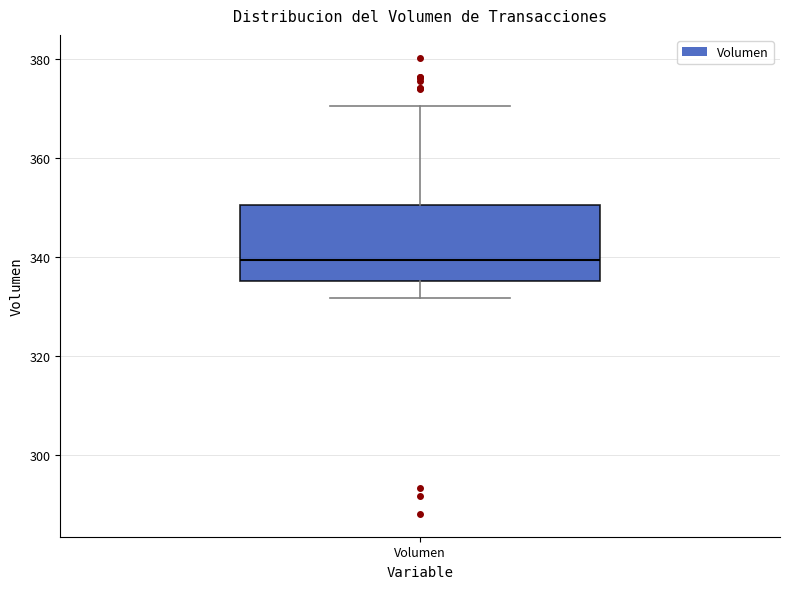

Where is the lower edge of the box for Volumen on the y-axis? The values are not printed on the chart, so give them approximately, as read against the axis.

336